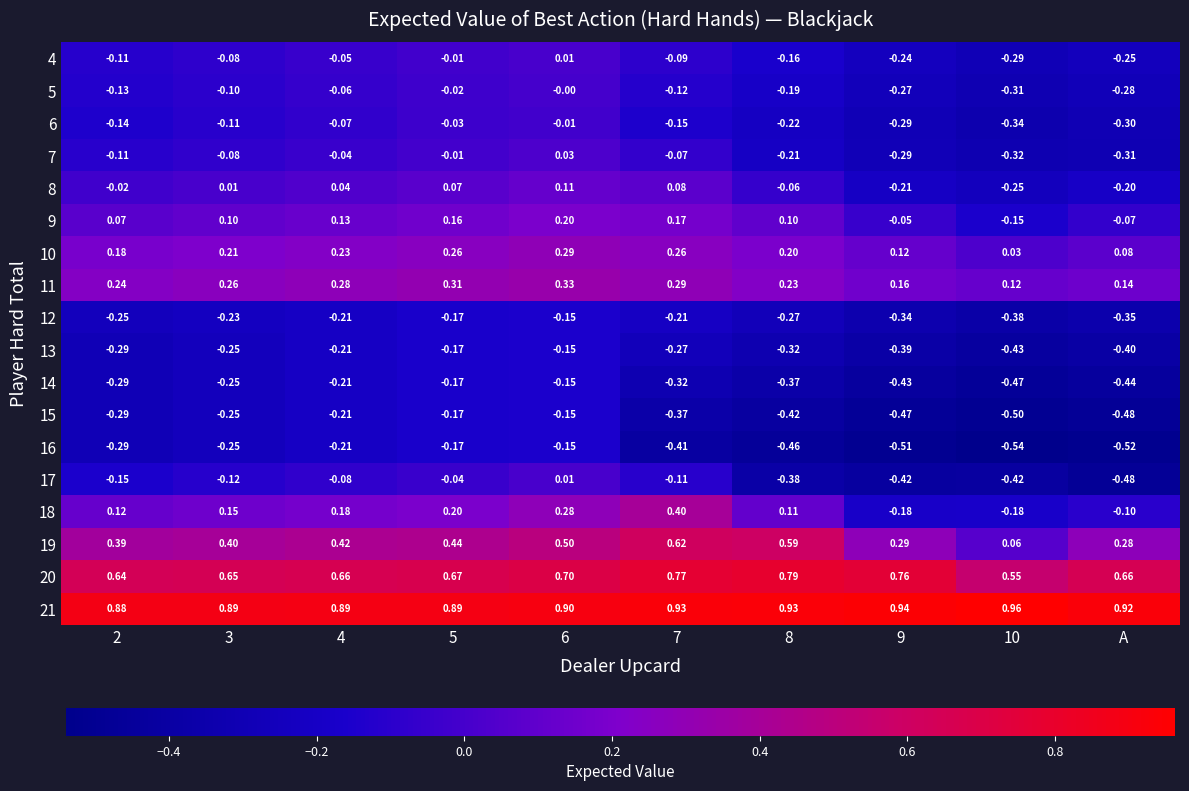

Which label corresponds to the smallest value in the chart?

10